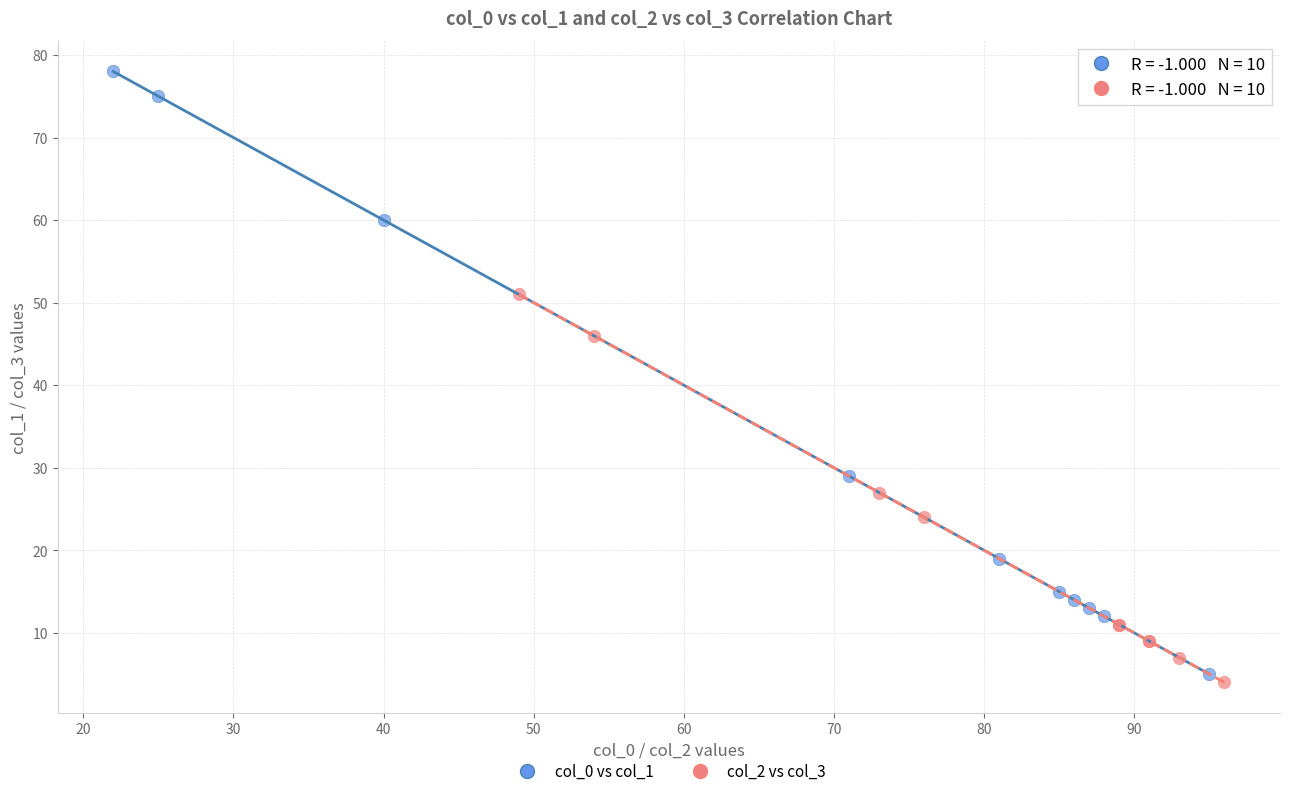

Which series has the widest spread of Y values?

col_0 vs col_1